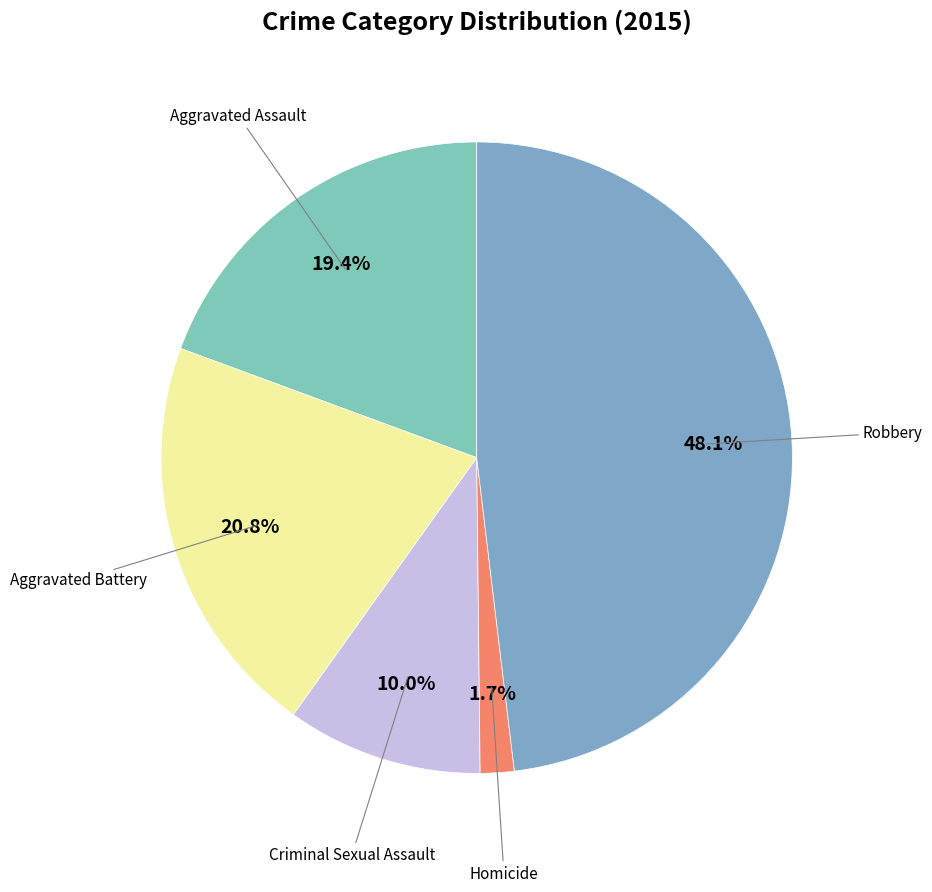

Which category has the biggest portion of the pie?

Robbery